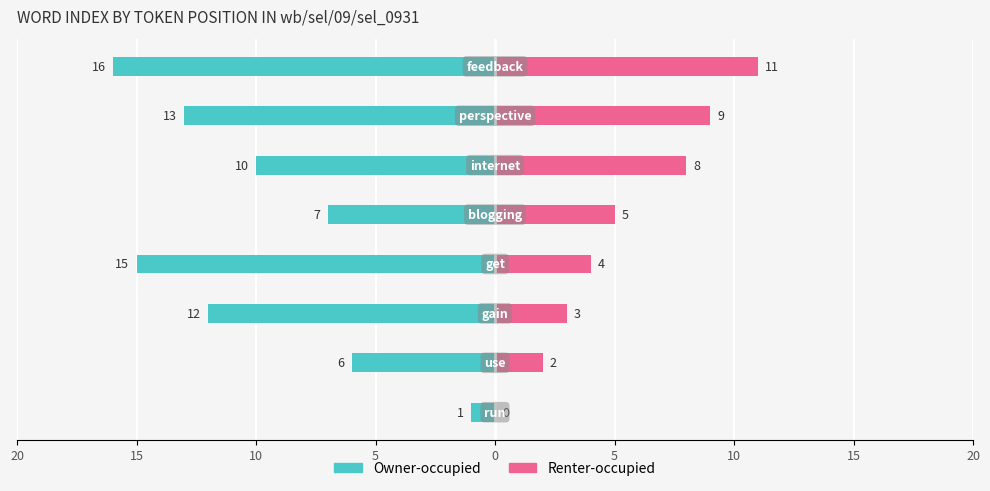

How many bars are there in total?

16